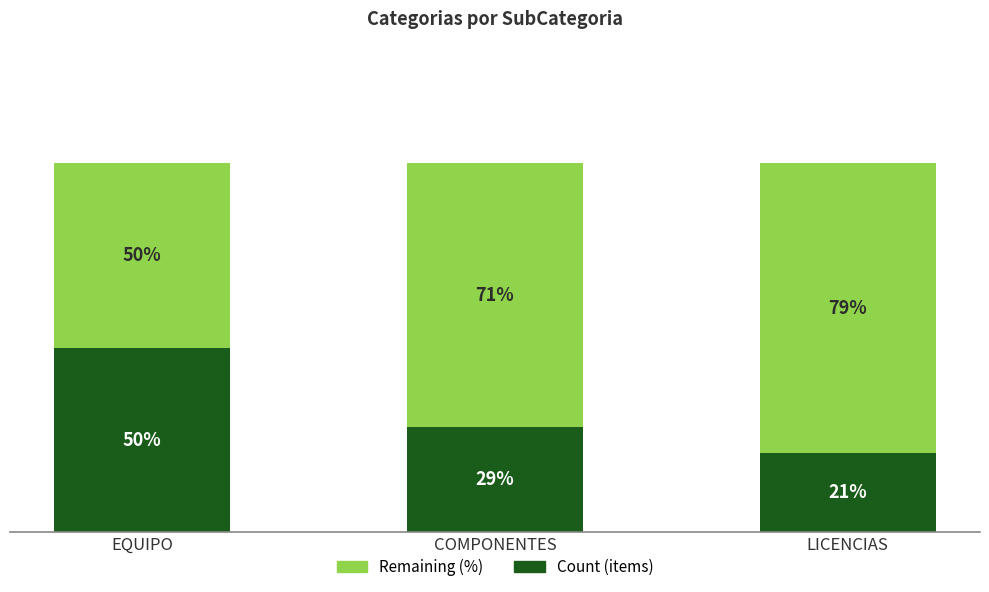

What are all the series names shown in the legend?

Remaining (%), Count (items)